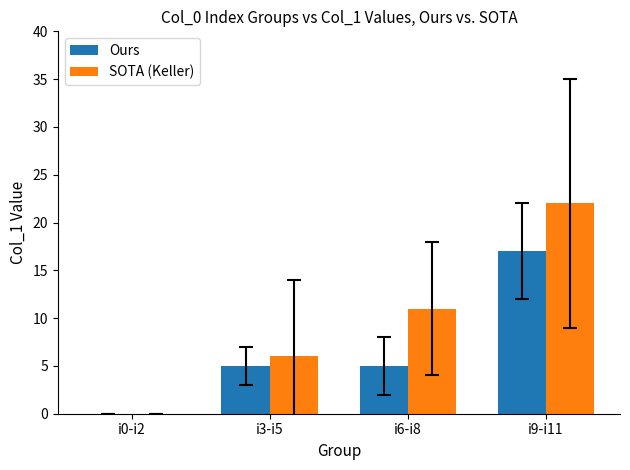

Is it true that Ours equals 5 at i3-i5?

True